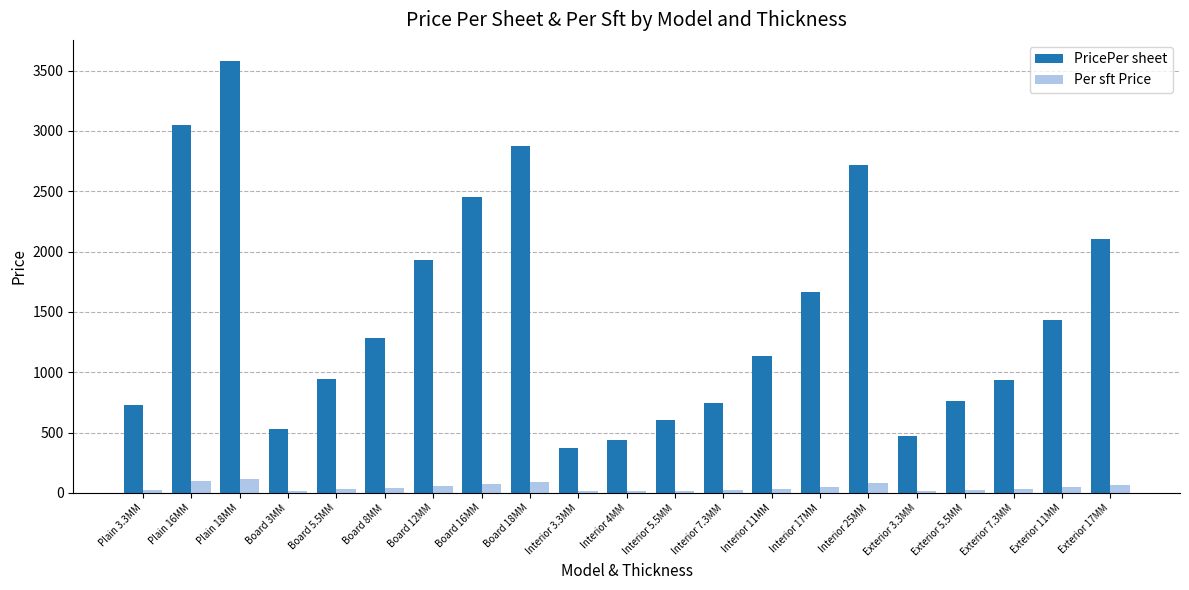

What are all the series names shown in the legend?

PricePer sheet, Per sft Price